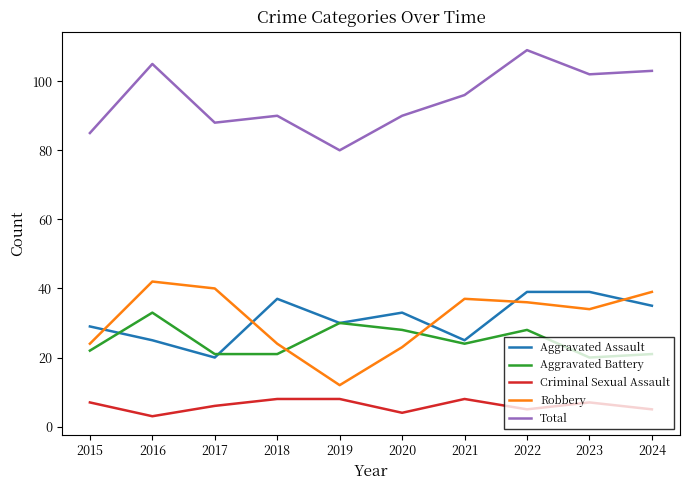

True or false: Aggravated Battery and Criminal Sexual Assault intersect in this chart.

False